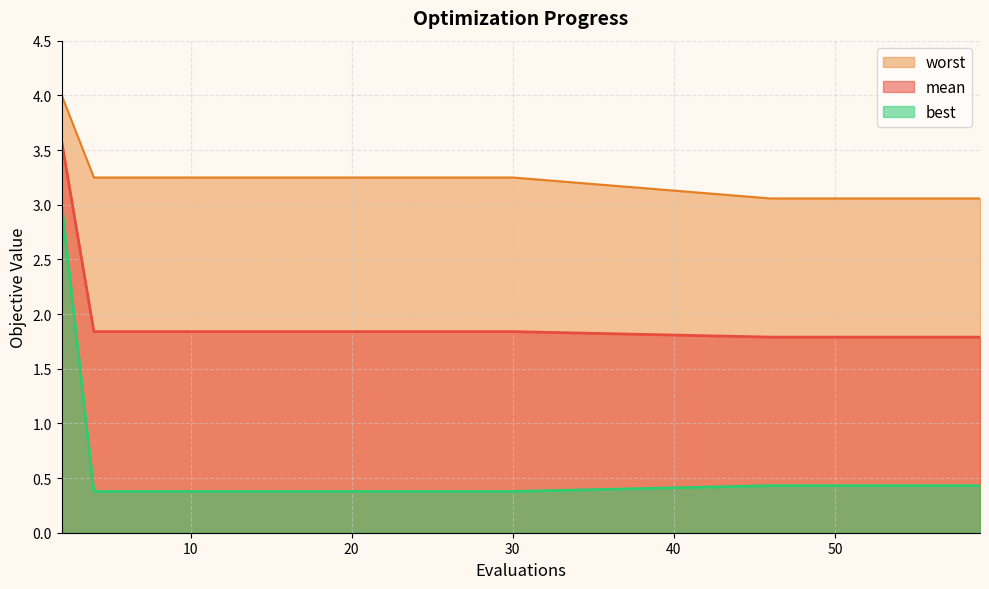

Count the number of categories in the chart.

20